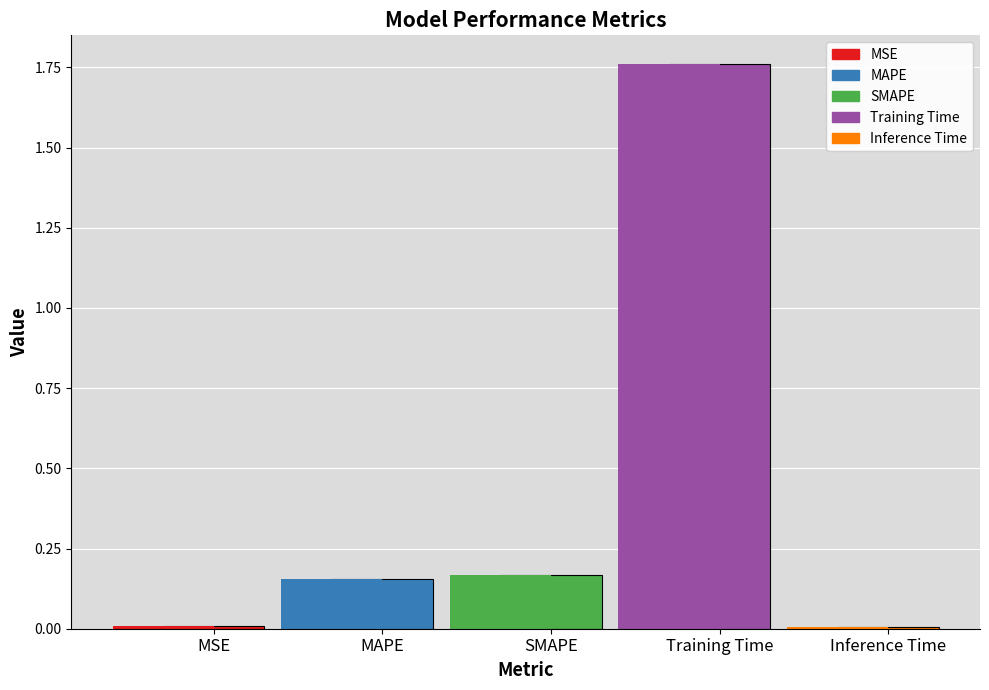

What position from the right is MAPE?

4